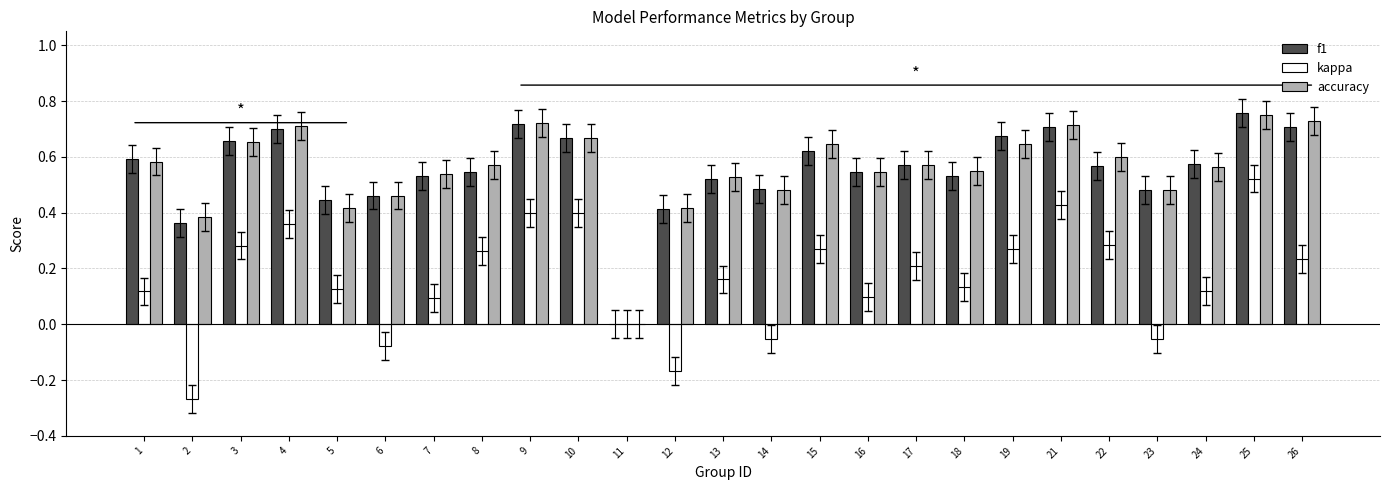

At which category is the sum across all series the highest?

25